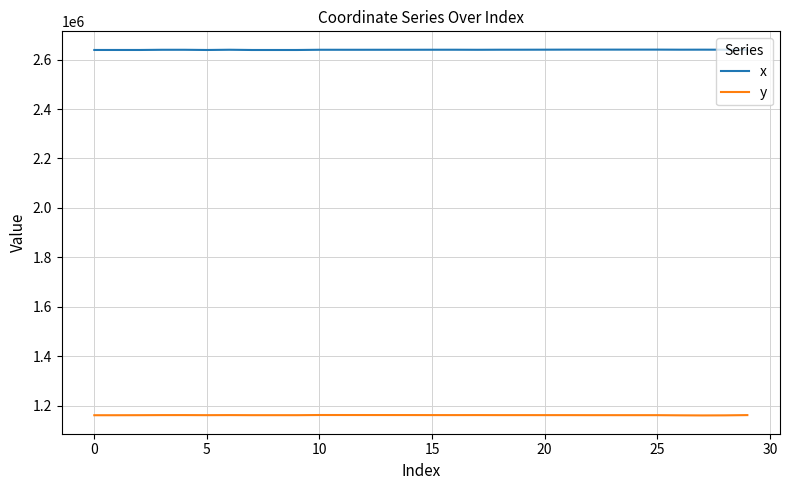

In x, how many points are higher than both neighbors (excluding endpoints)?

7